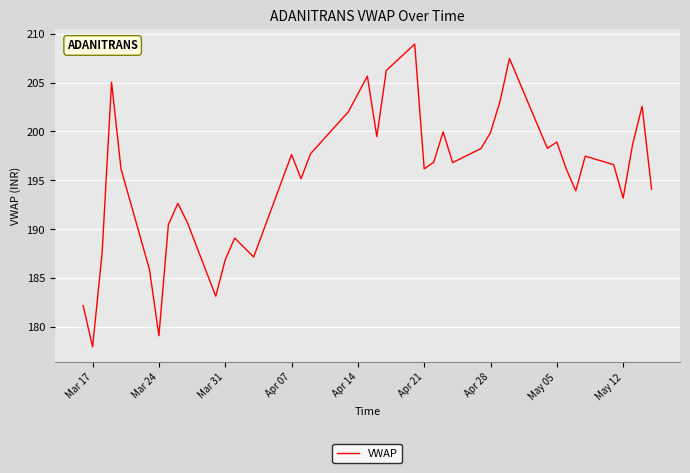

What is the maximum value shown in the chart?

208.9